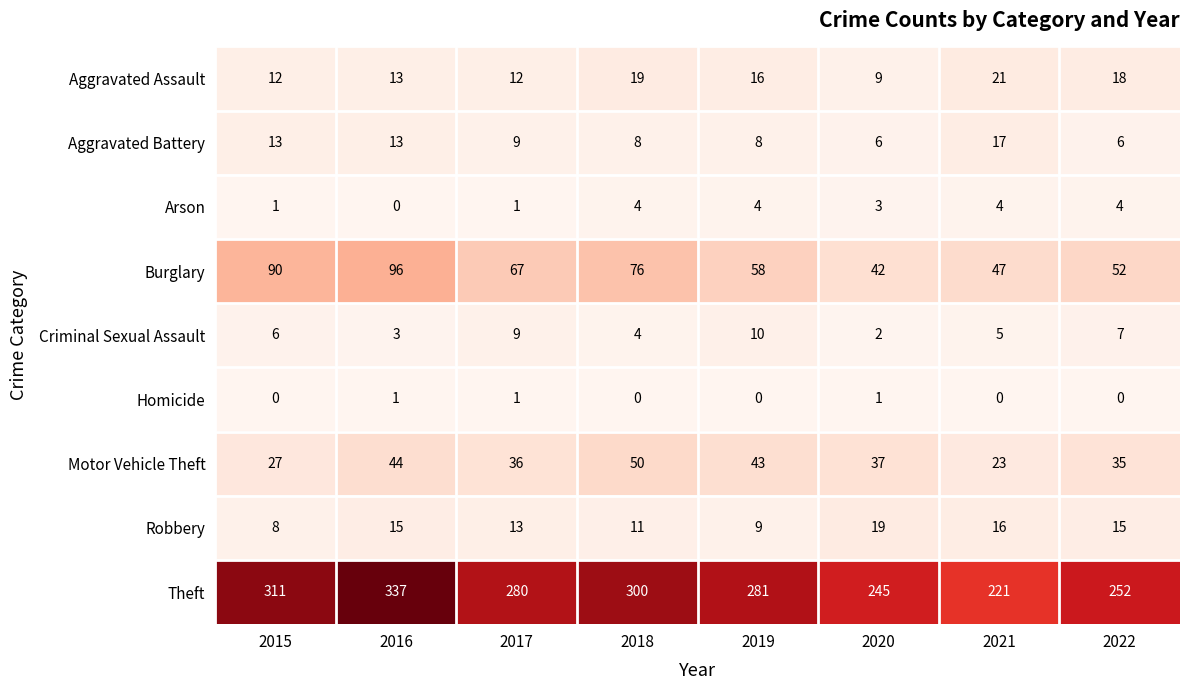

Read the Theft value at 2020, to the nearest 50.

250